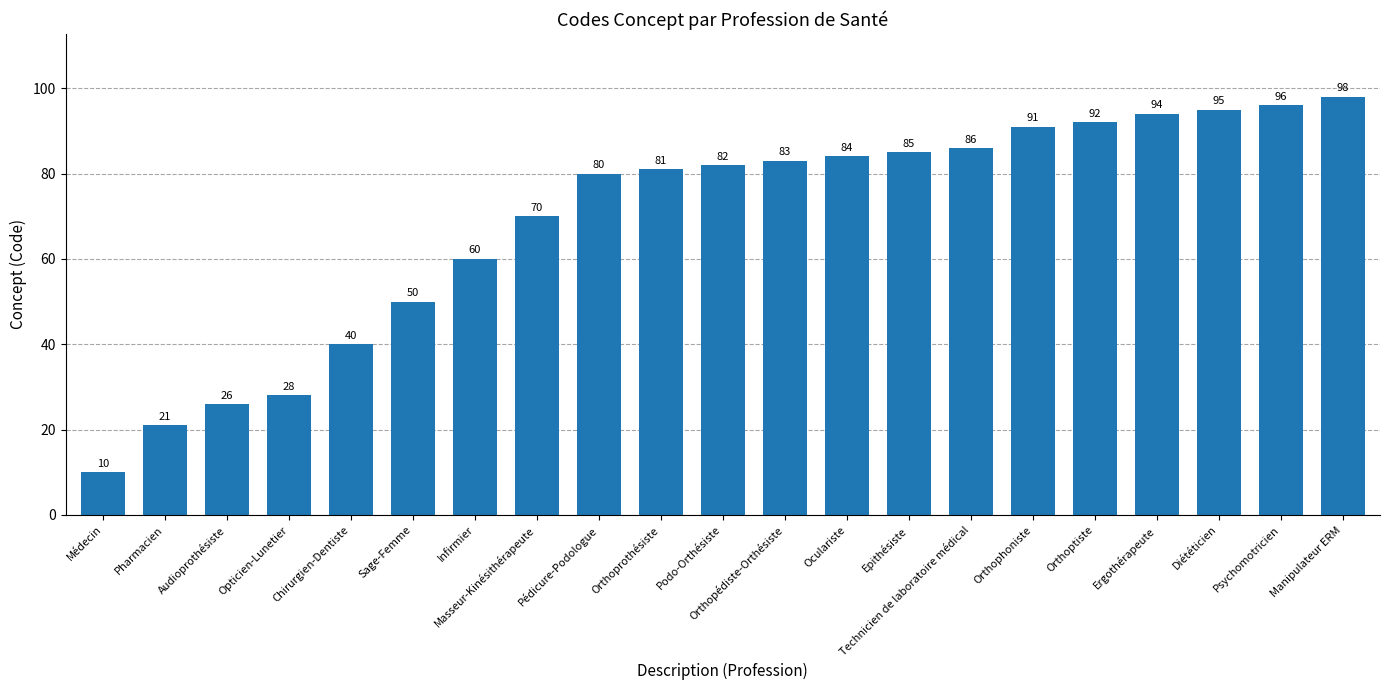

What is the average value?

69